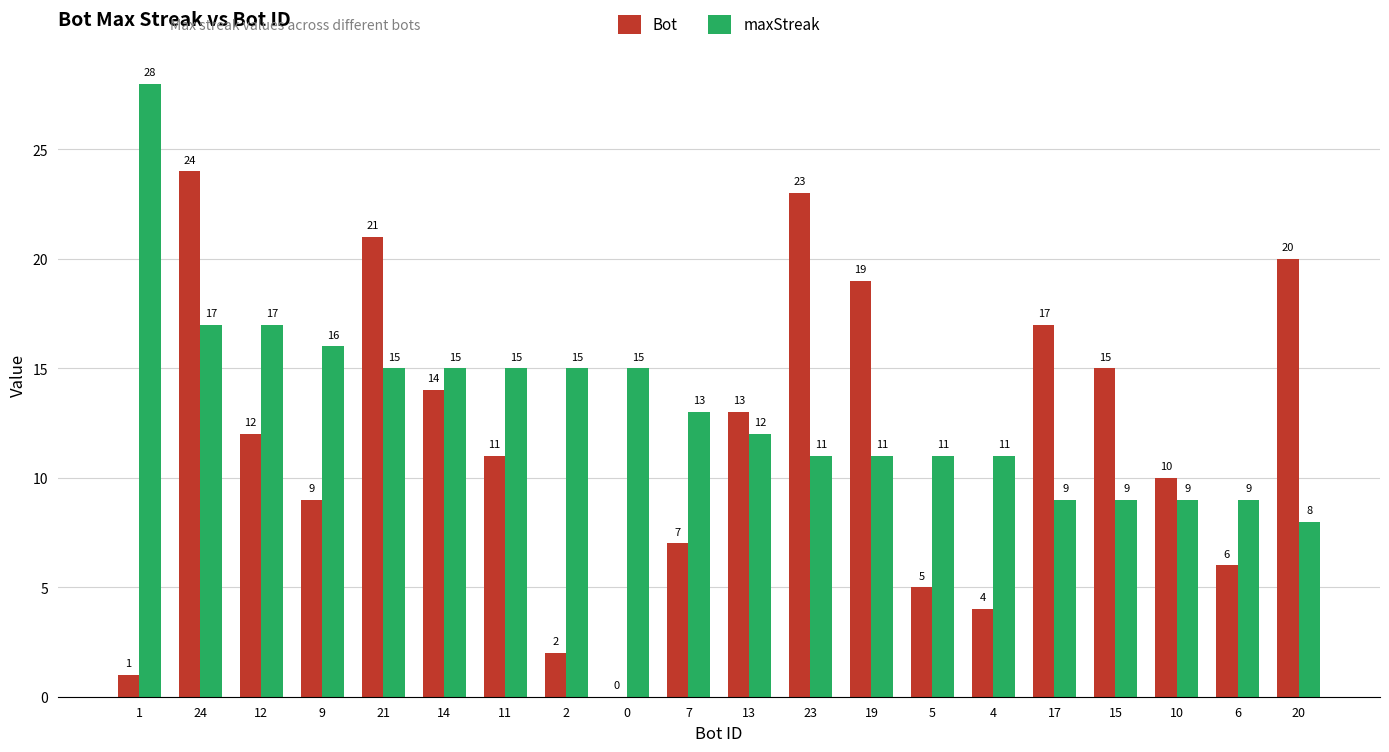

Is the value of Bot at 12 greater than the value of maxStreak at 4?

Yes